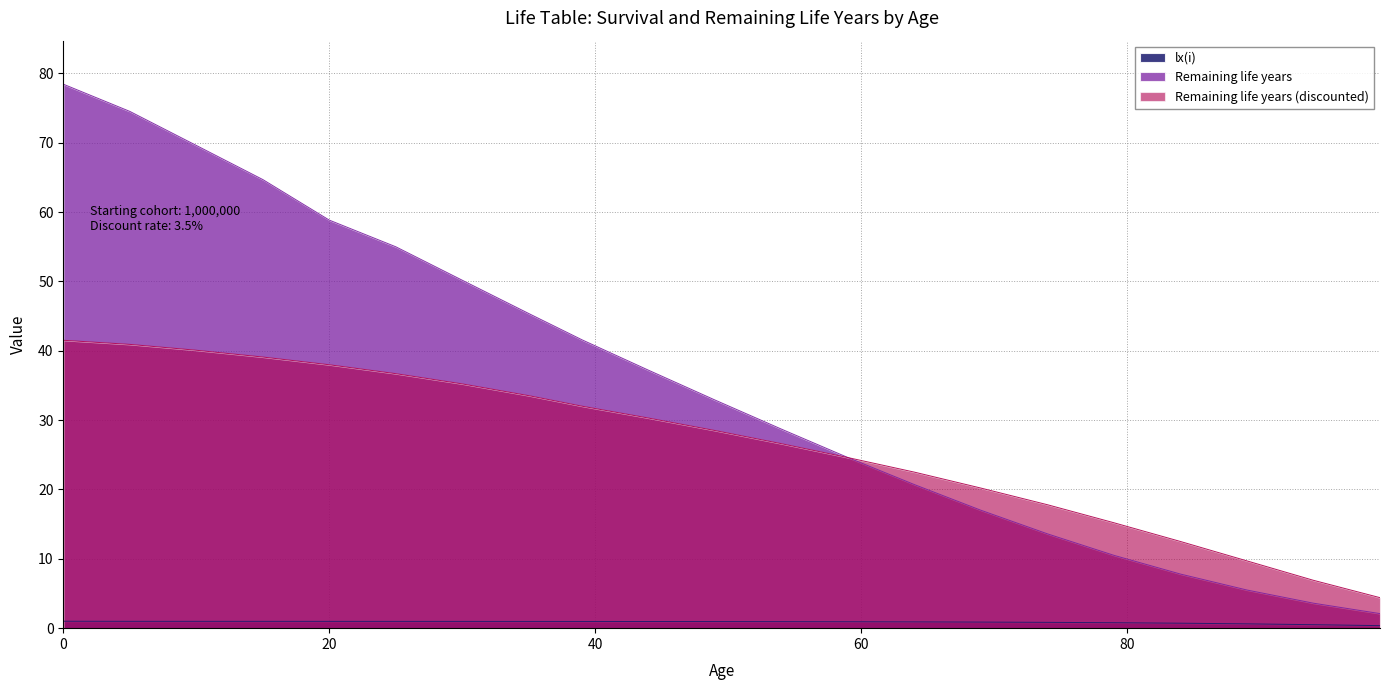

The value of Remaining life years at 35 is 10.4. True or false?

False